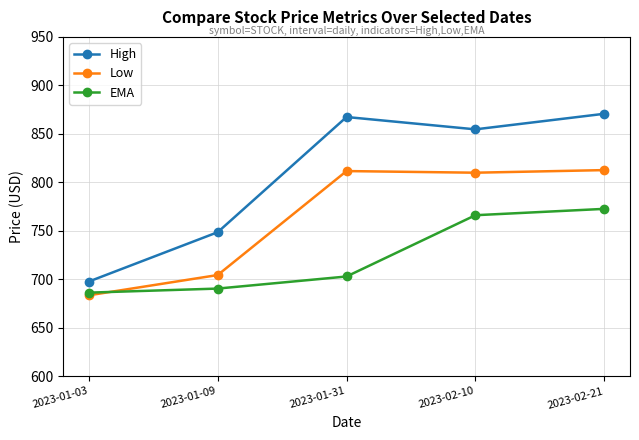

At which category does High reach its first local peak?

2023-01-31